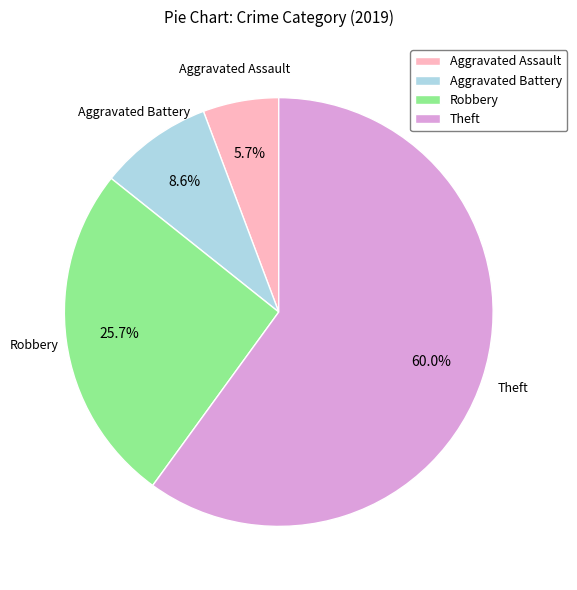

To the nearest percent, what portion does Aggravated Assault represent?

6%